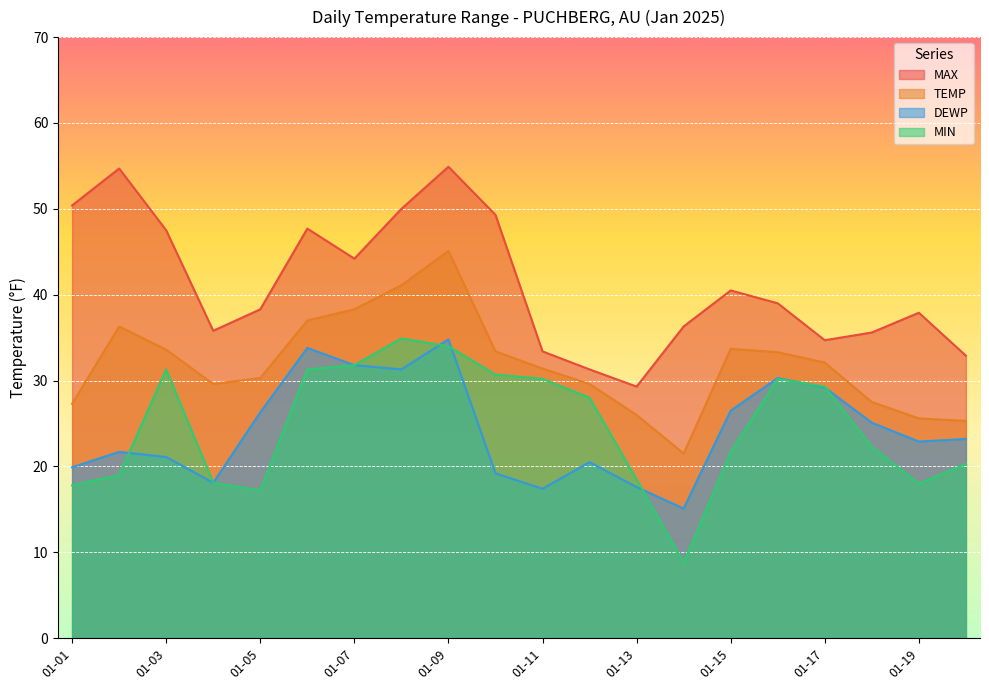

Count the number of data series in this chart.

4